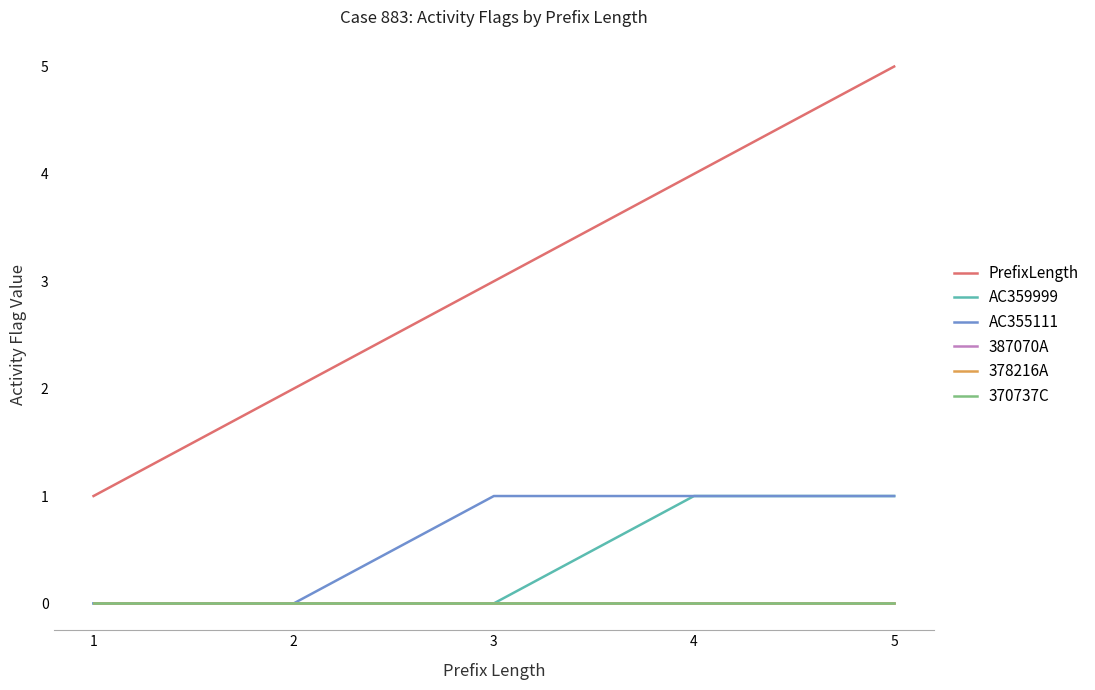

At which label does 378216A reach its peak?

1